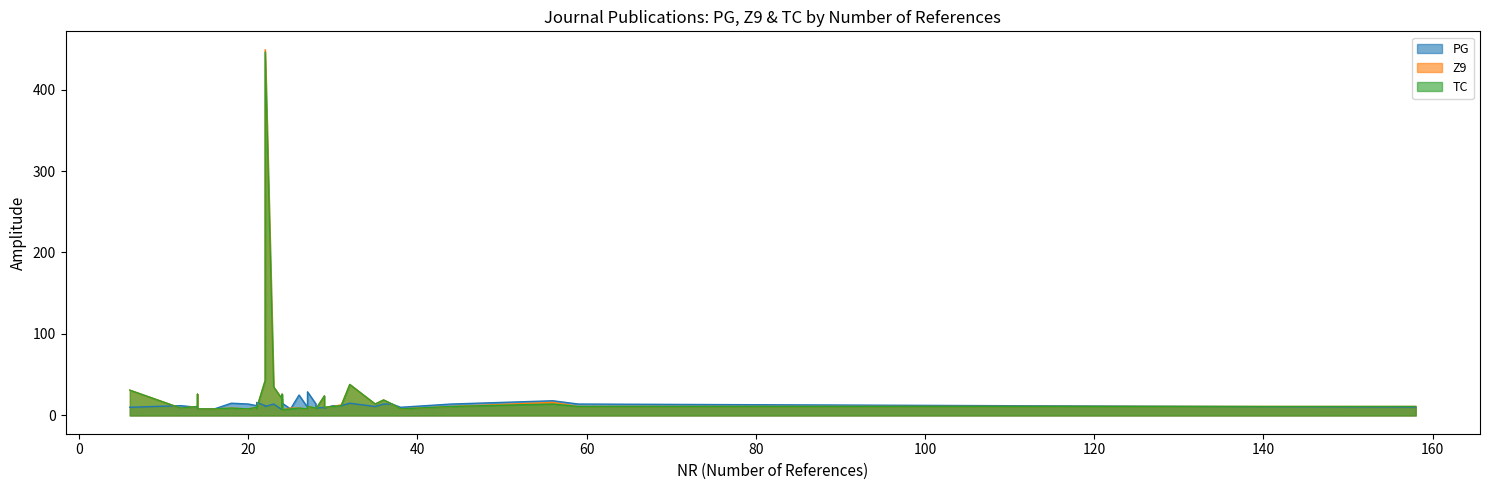

What is the label of the 17th point from the left?

27